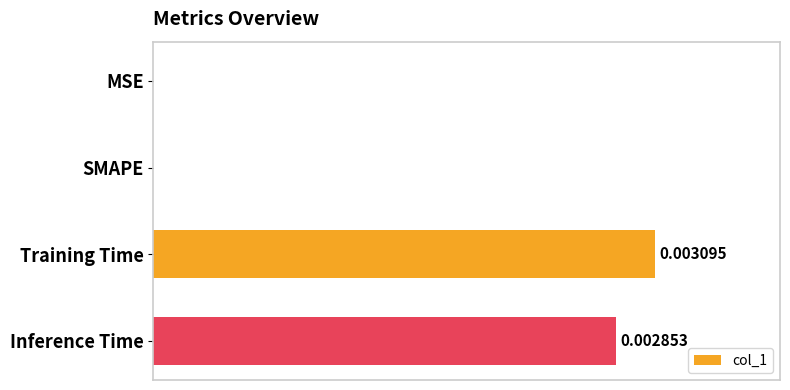

Which has a higher value, Inference Time or Training Time?

Training Time